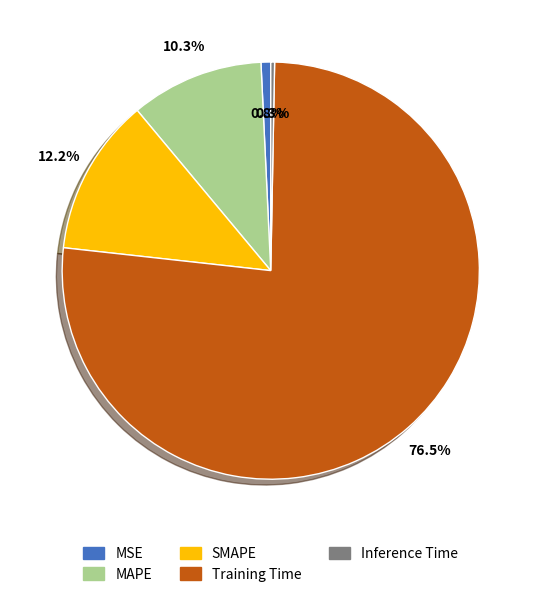

The SMAPE slice represents 12% of the pie. True or false?

True